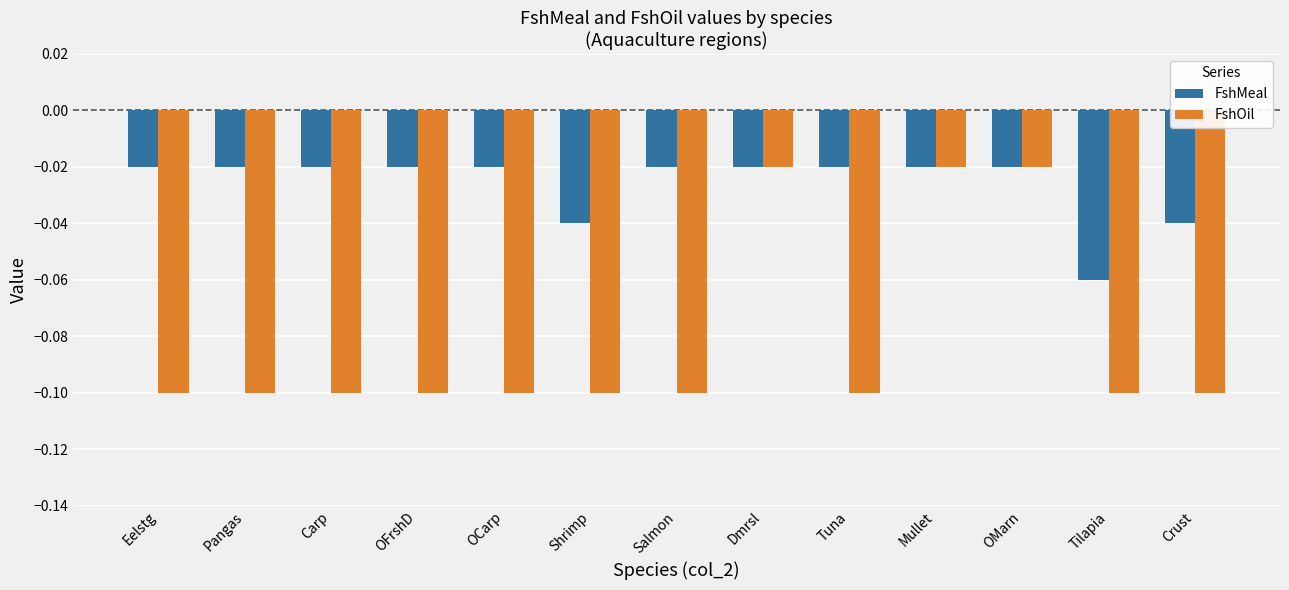

At which label does FshMeal reach its minimum?

Tilapia